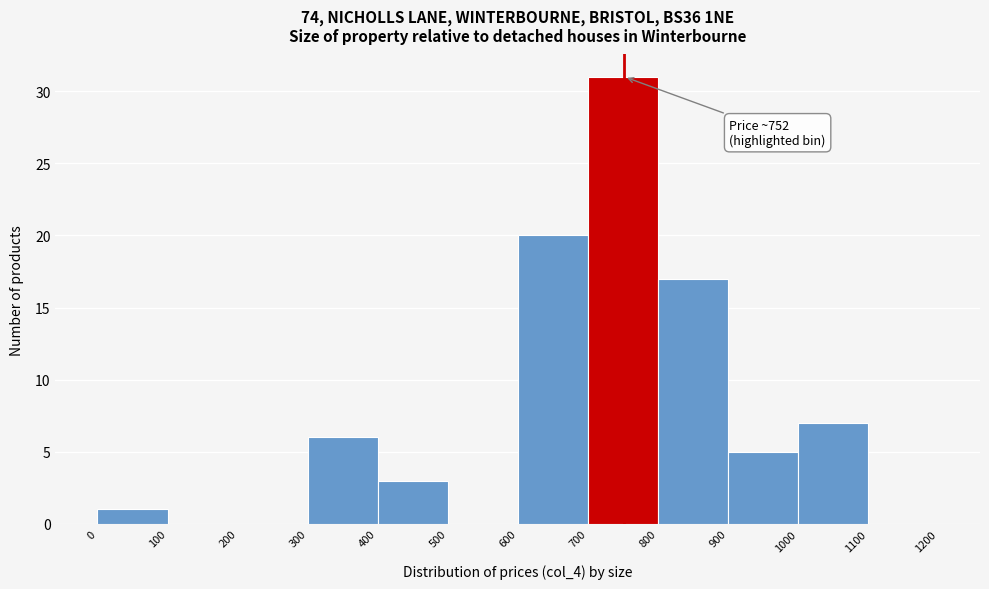

Which range on the x-axis has the tallest bar?

700 to 800